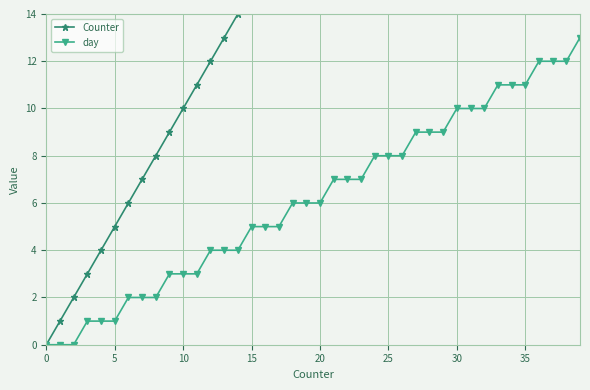

True or false: Counter has more than 1 points higher than both neighbors.

False